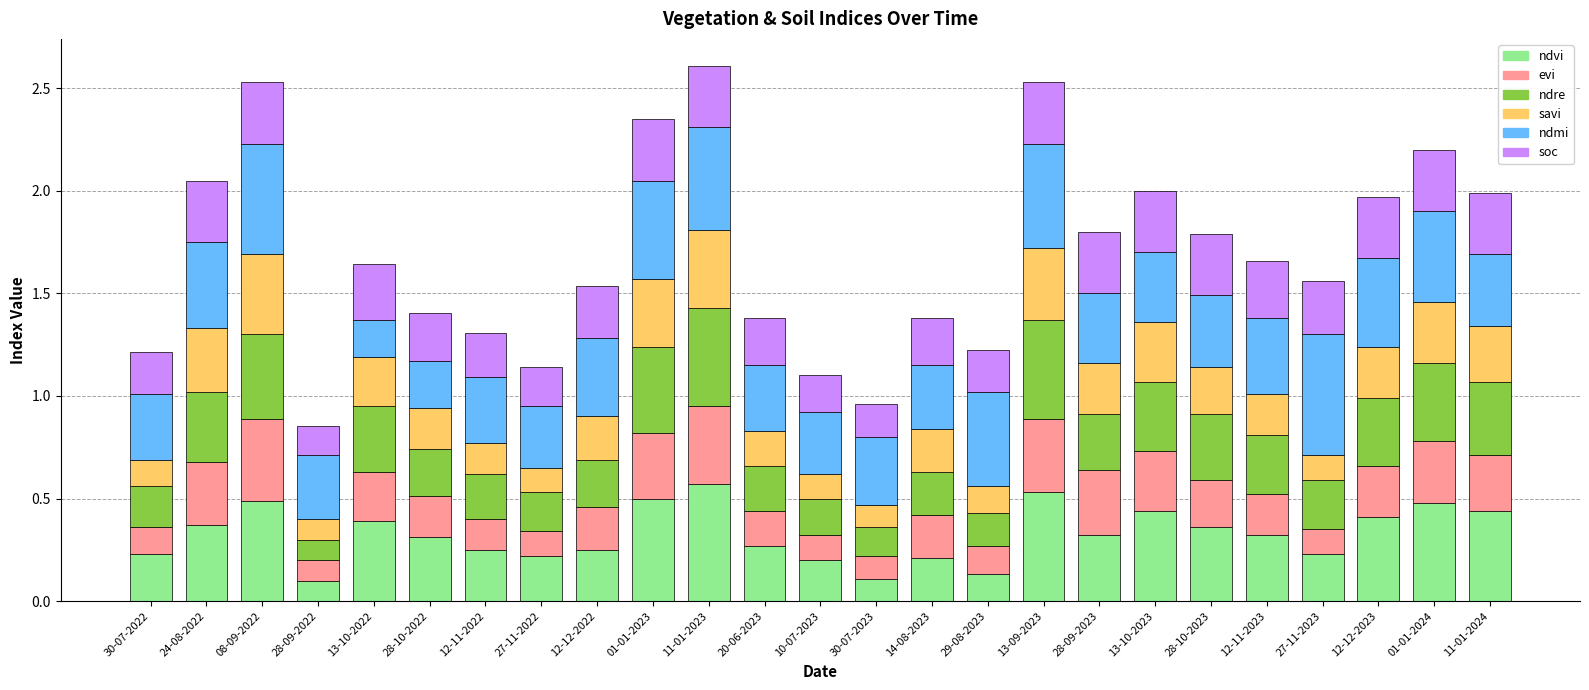

What are all the series names shown in the legend?

ndvi, evi, ndre, savi, ndmi, soc